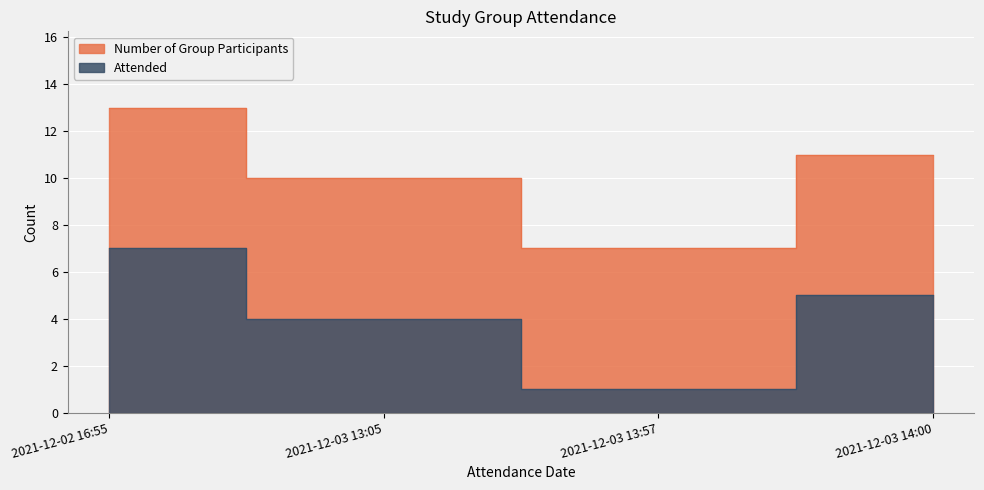

What position from the left is 2021-12-03 13:57?

3